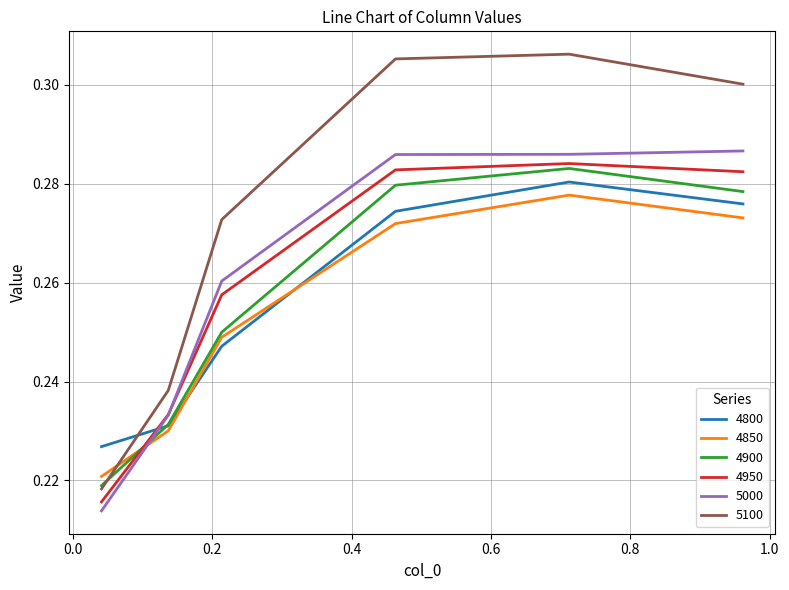

Which series has the largest total across all categories?

5100